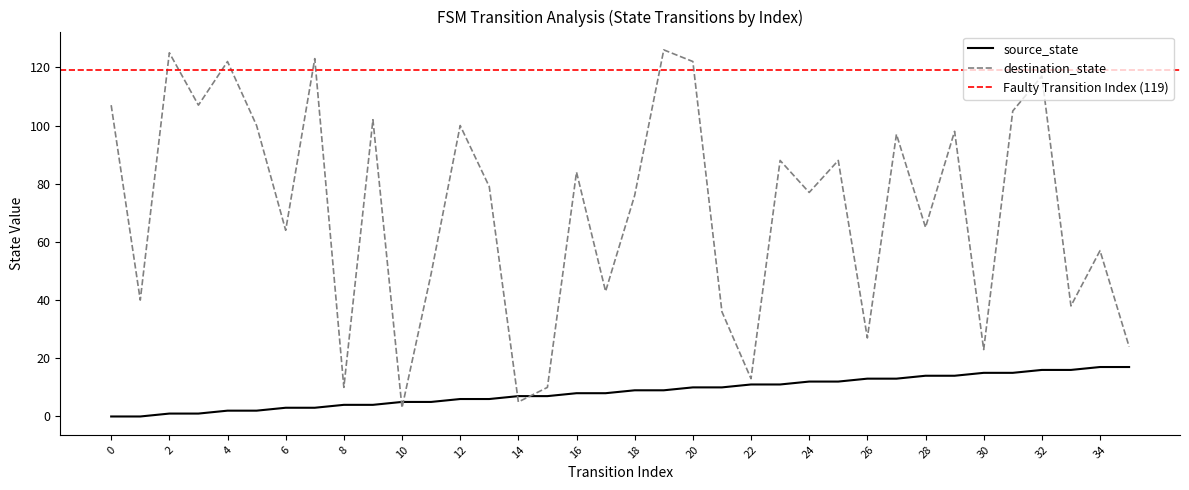

Reading left to right, list all the values displayed in this chart.

source_state: 0=0	1=0	2=1	3=1	4=2	5=2	6=3	7=3	8=4	9=4	10=5	11=5	12=6	13=6	14=7	15=7	16=8	17=8	18=9	19=9	20=10	21=10	22=11	23=11	24=12	25=12	26=13	27=13	28=14	29=14	30=15	31=15	32=16	33=16	34=17	35=17
destination_state: 0=107	1=40	2=125	3=107	4=122	5=100	6=64	7=123	8=10	9=102	10=3	11=49	12=100	13=79	14=5	15=10	16=84	17=43	18=76	19=126	20=122	21=36	22=13	23=88	24=77	25=88	26=27	27=97	28=65	29=98	30=23	31=105	32=117	33=38	34=57	35=24